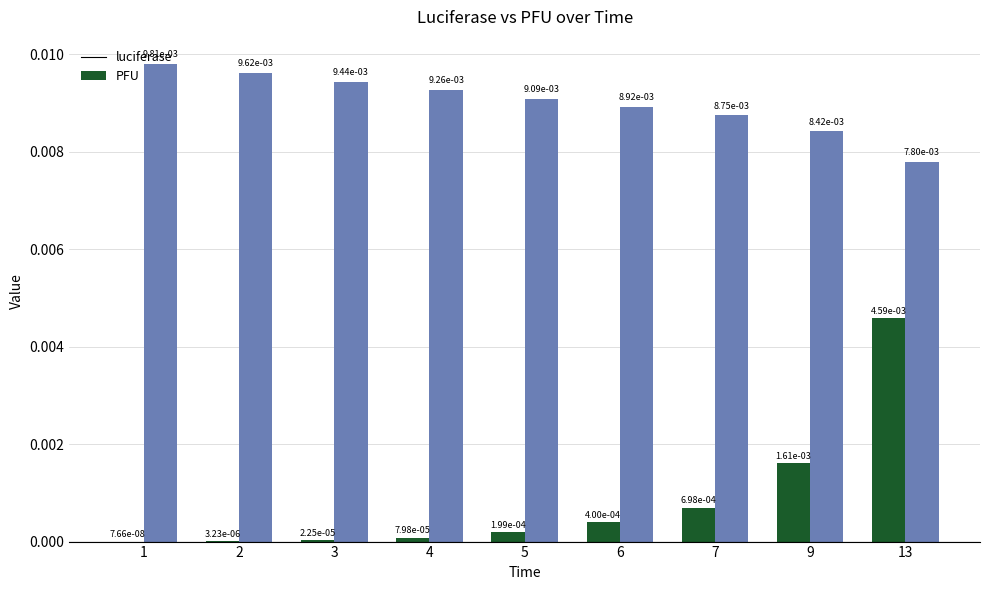

Where is PFU nearest to the value 0?

13